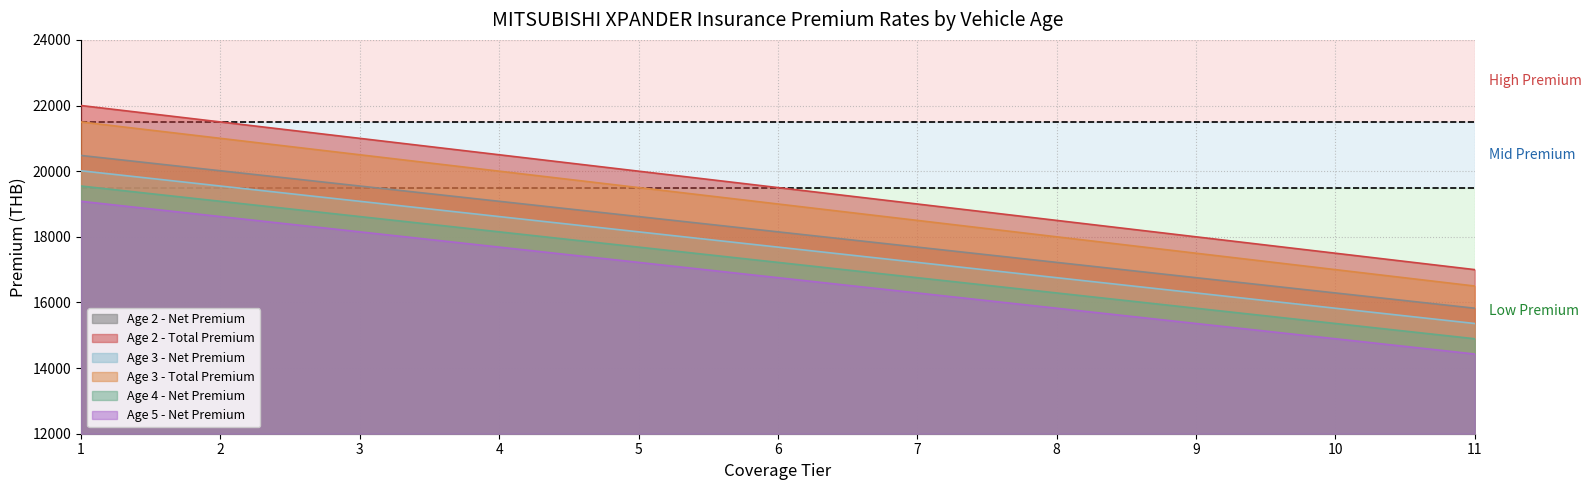

How many data points in Age 2 - Net Premium are less than 18151?

5